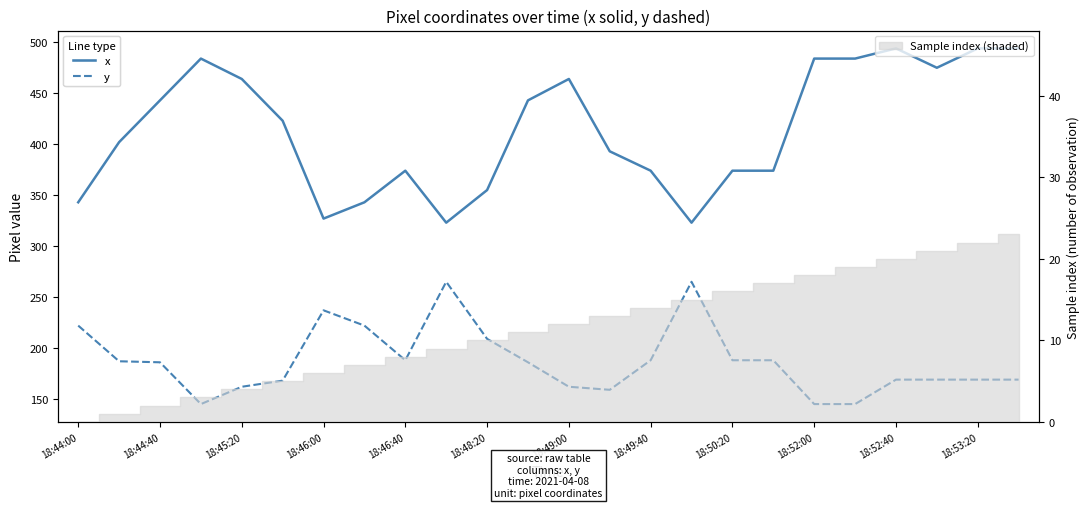

Is it true that x equals 393 at 13?

True